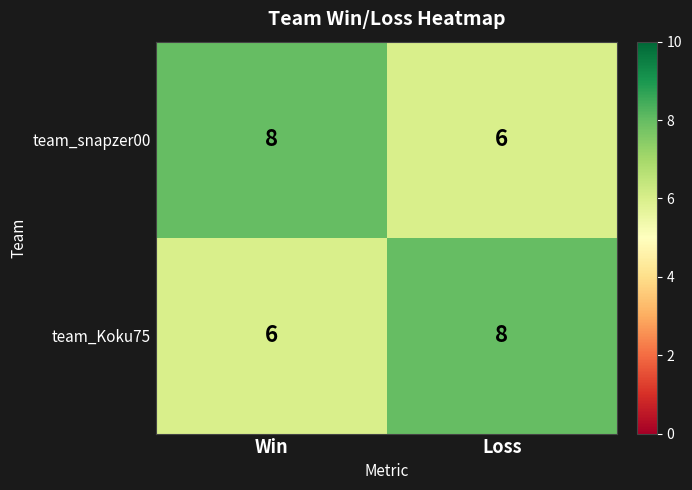

What is the greatest value displayed?

8